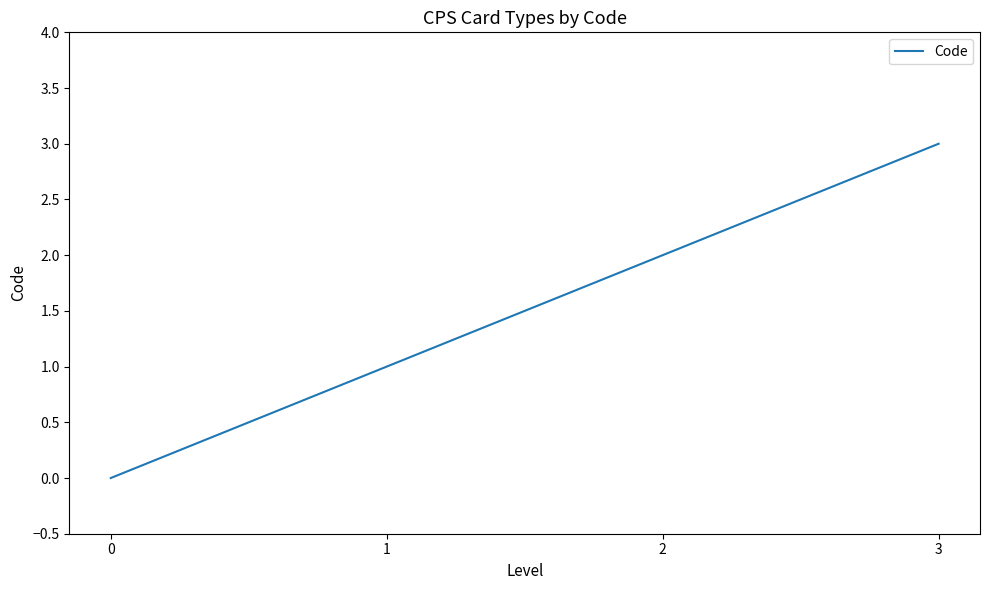

The value at 1 is 1. True or false?

True